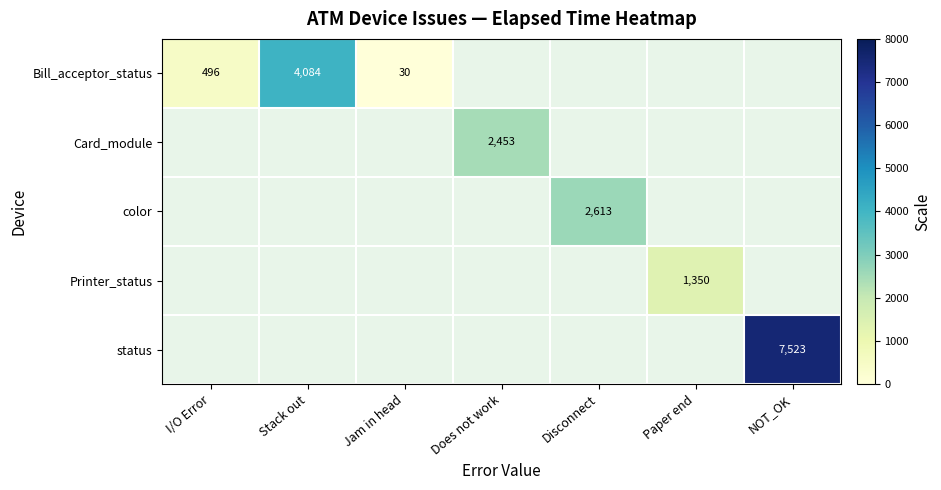

At how many categories does at least one series exceed 1279?

5